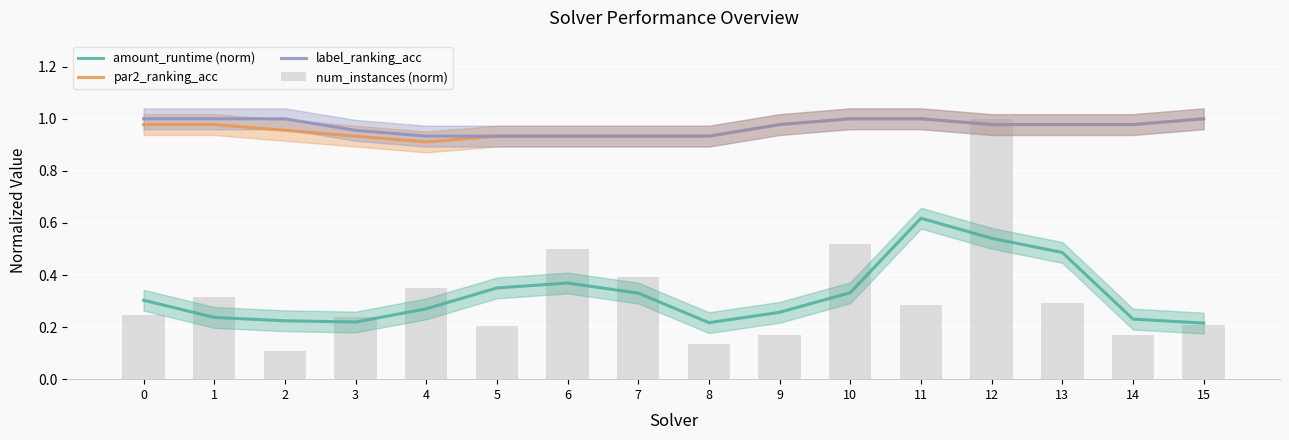

Reading left to right, transcribe all the data shown in this chart.

amount_runtime (norm): 0.3	0.2	0.2	0.2	0.3	0.4	0.4	0.3	0.2	0.3	0.3	0.6	0.5	0.5	0.2	0.2
par2_ranking_acc: 1.0	1.0	1.0	0.9	0.9	0.9	0.9	0.9	0.9	1.0	1.0	1.0	1.0	1.0	1.0	1.0
label_ranking_acc: 1.0	1.0	1.0	1.0	0.9	0.9	0.9	0.9	0.9	1.0	1.0	1.0	1.0	1.0	1.0	1.0
num_instances (norm): 0.2	0.3	0.1	0.2	0.4	0.2	0.5	0.4	0.1	0.2	0.5	0.3	1.0	0.3	0.2	0.2